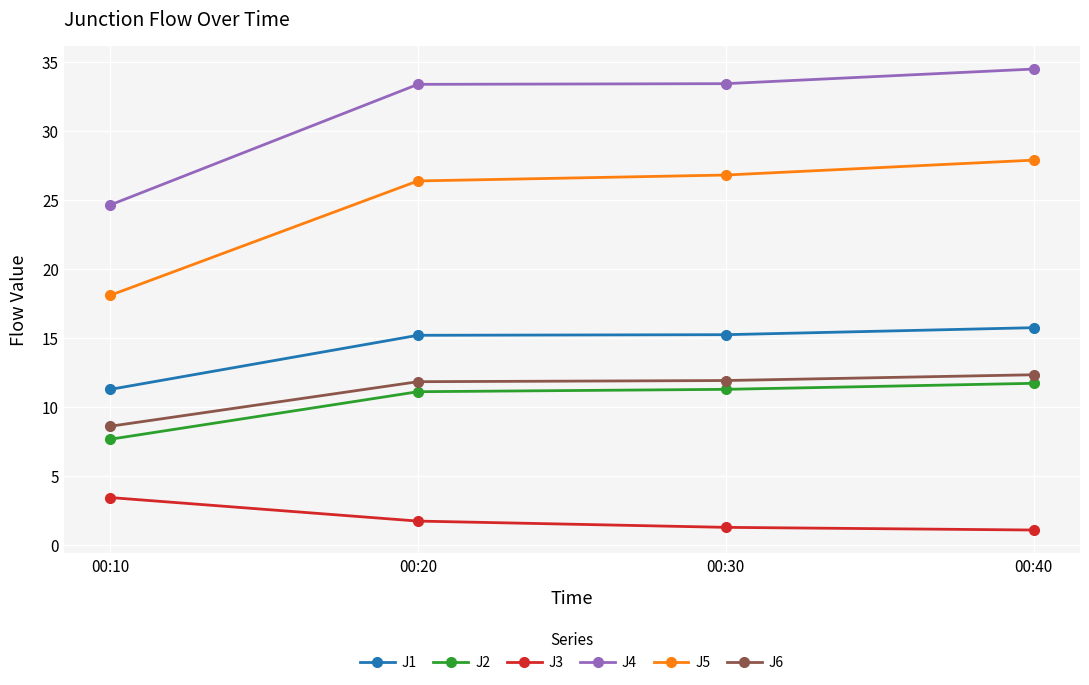

What is the value of the J2 point at the 4th from the left?

11.7